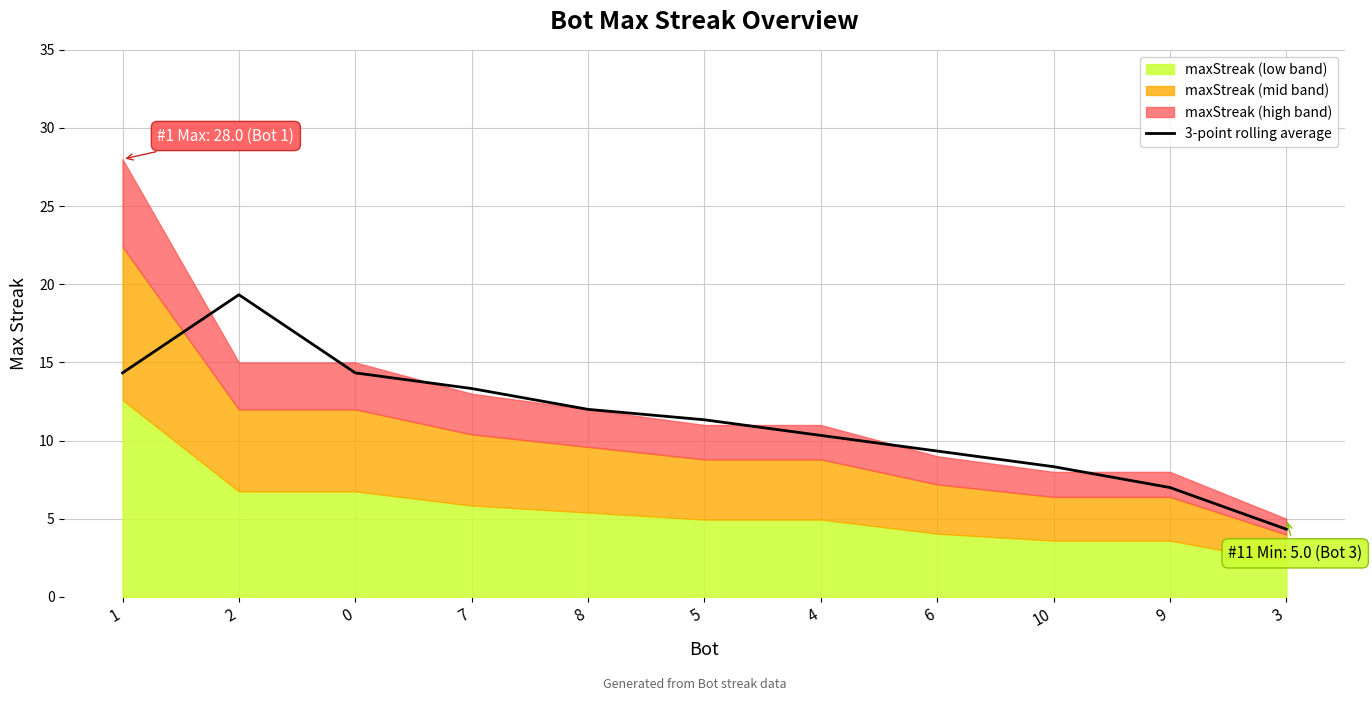

What is the label of the 8th point from the right?

7